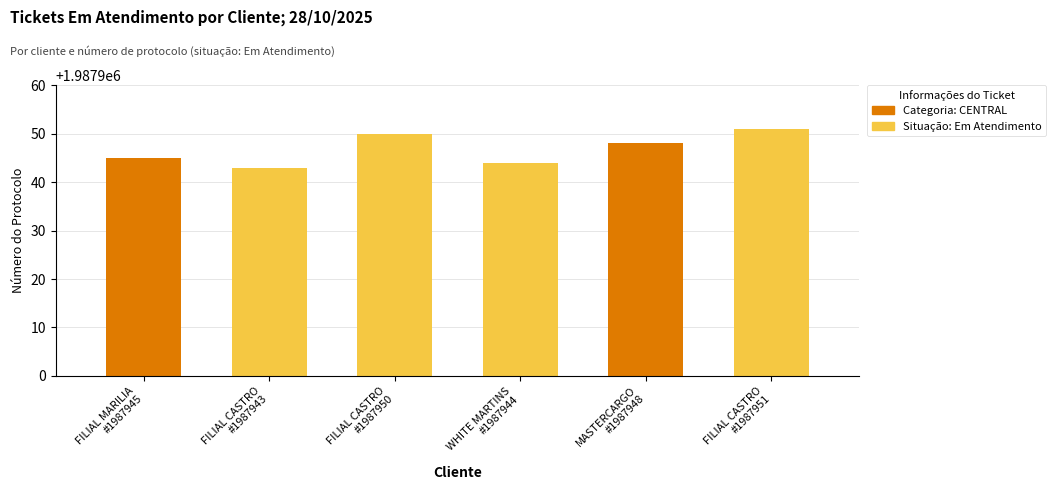

What is the sum of all values?

11927681